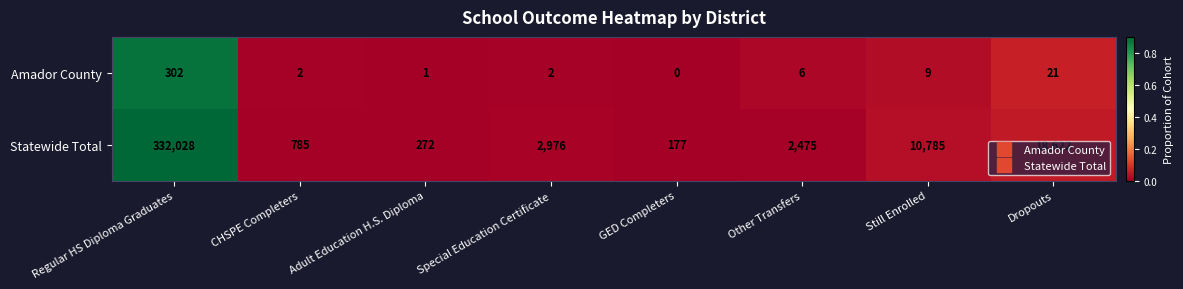

The value of Statewide Total at Still Enrolled is 15691. True or false?

False